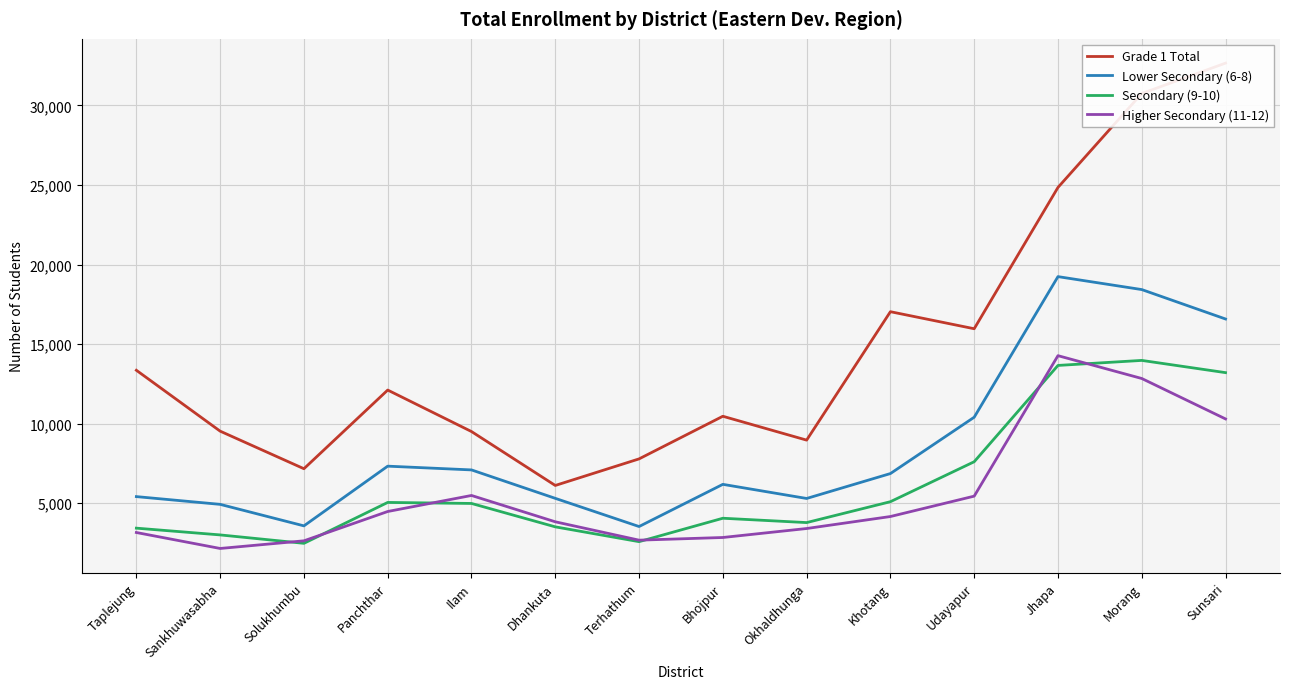

What is the maximum value shown in the chart?

32663